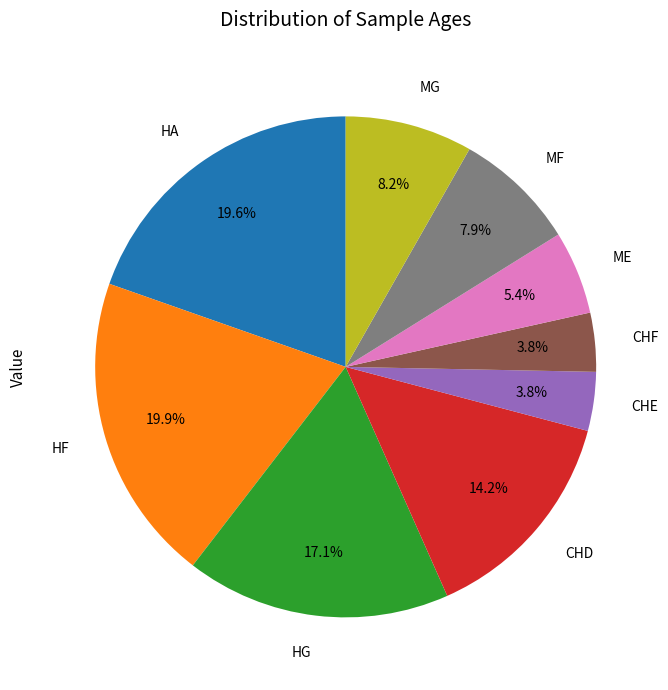

How many segments does this pie chart have?

9